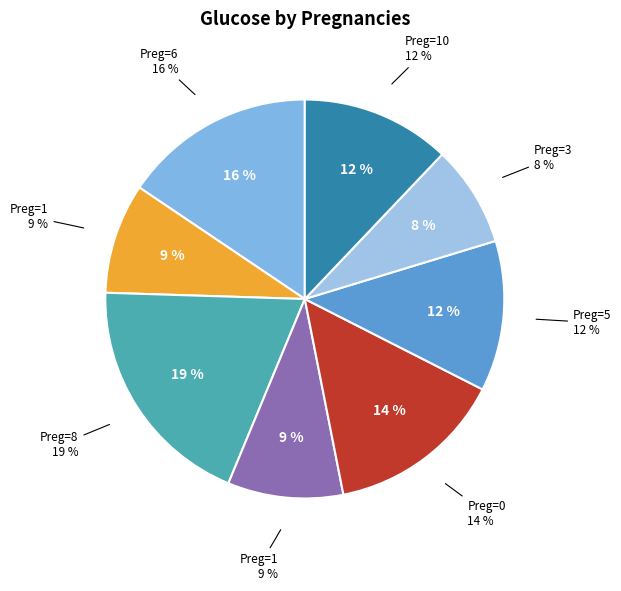

What is the ratio of the value at 0 to the value at 1?

1.5